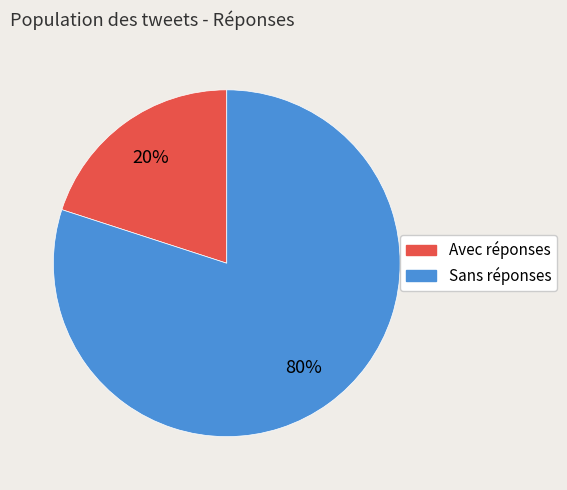

Is there a majority slice in this chart?

Yes